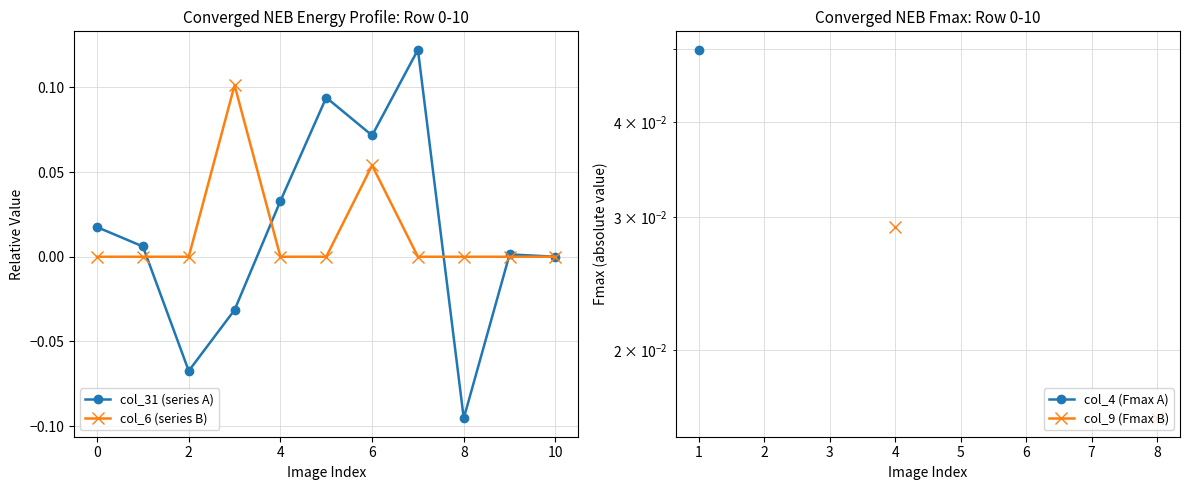

True or false: col_31 (series A) and col_9 (Fmax B) cross at least once.

False